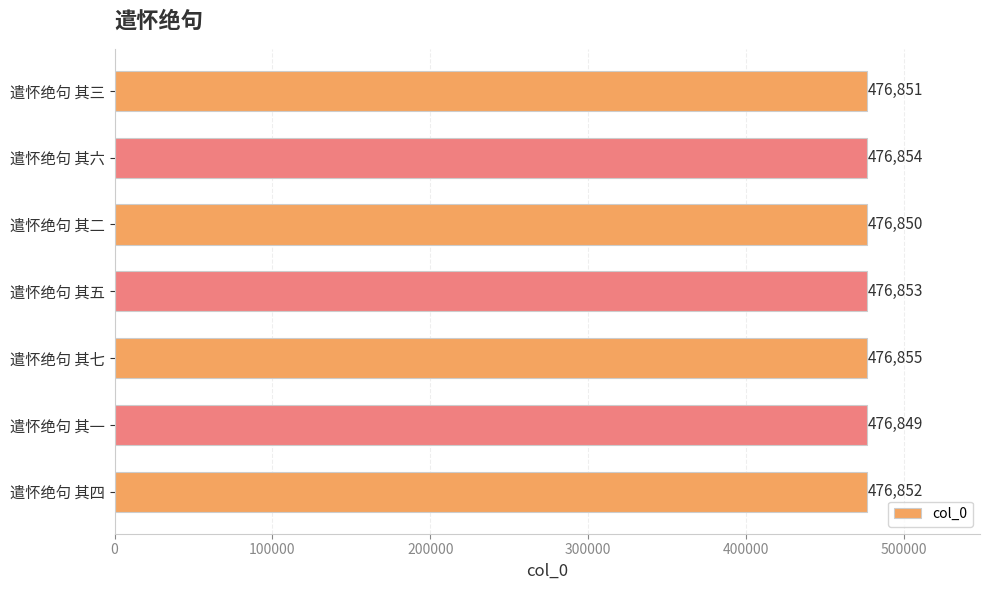

True or false: the data shows 476854 at 遣怀绝句 其六.

True